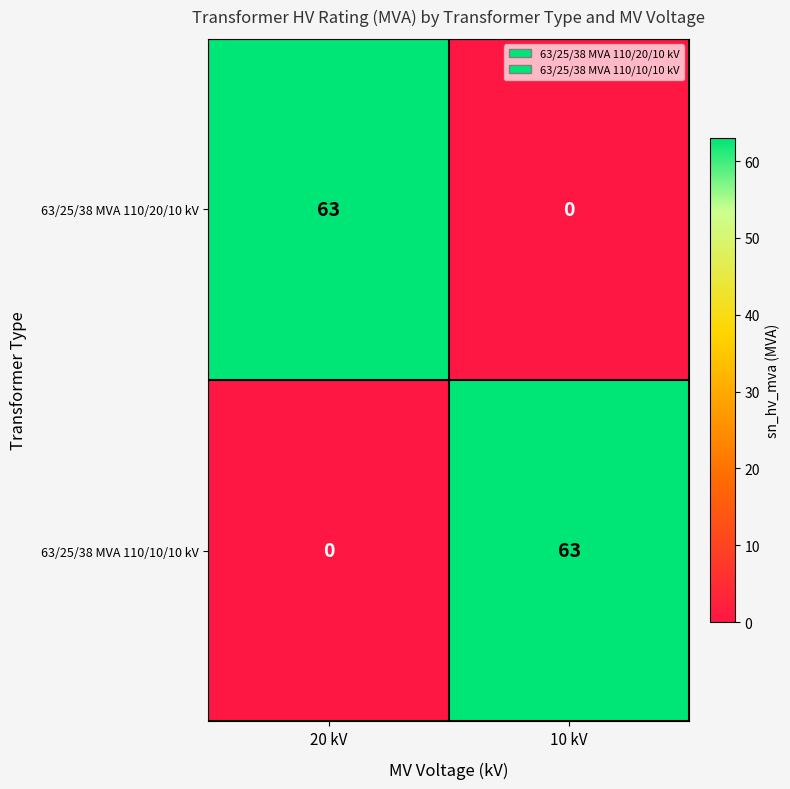

What is the sum of the 63/25/38 MVA 110/10/10 kV values at 20 kV and 10 kV?

63